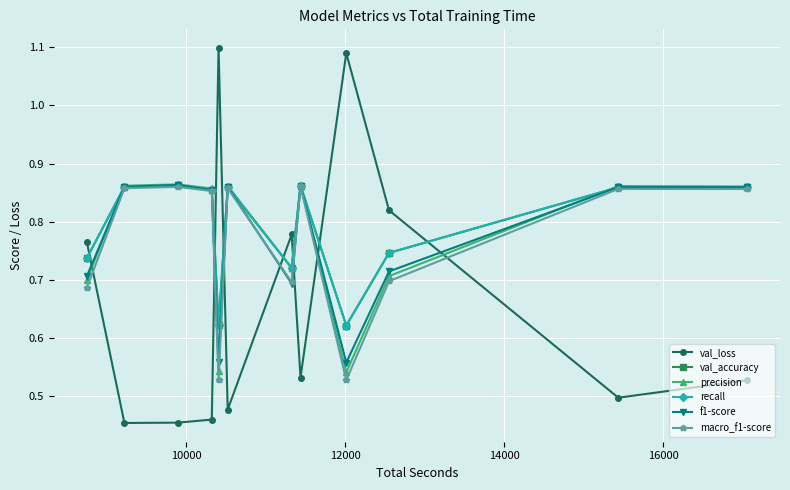

True or false: recall has more than 1 points higher than both neighbors.

True